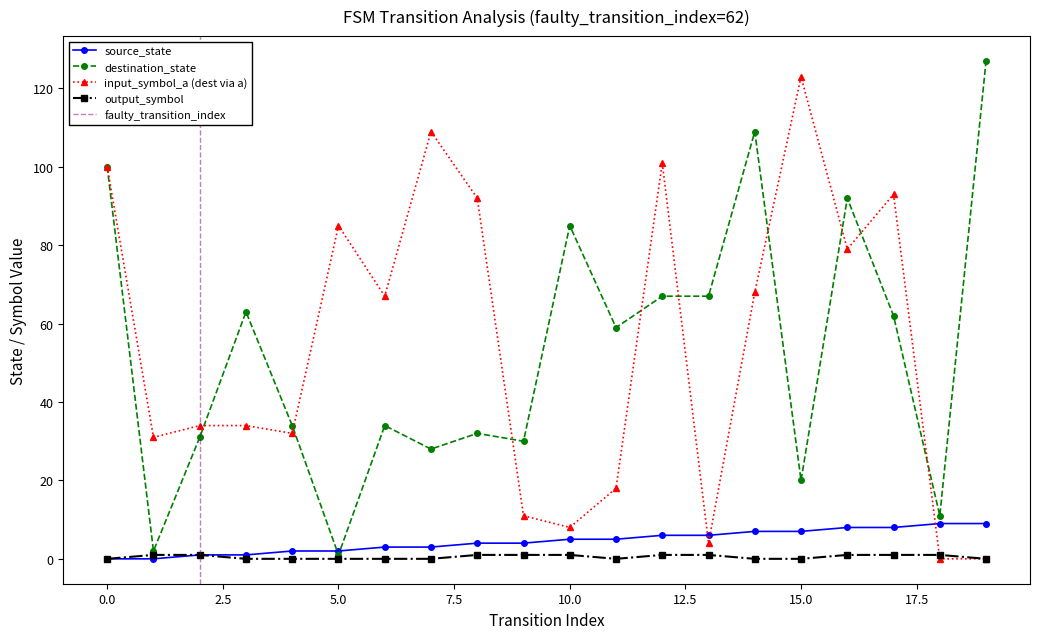

What is the average value of the destination_state series?

53